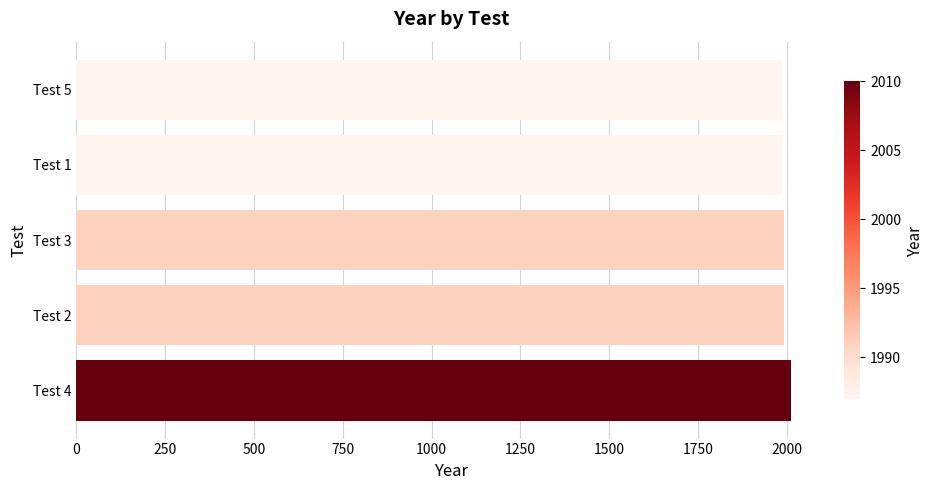

Are the bars grouped side by side (vs. stacked)?

No